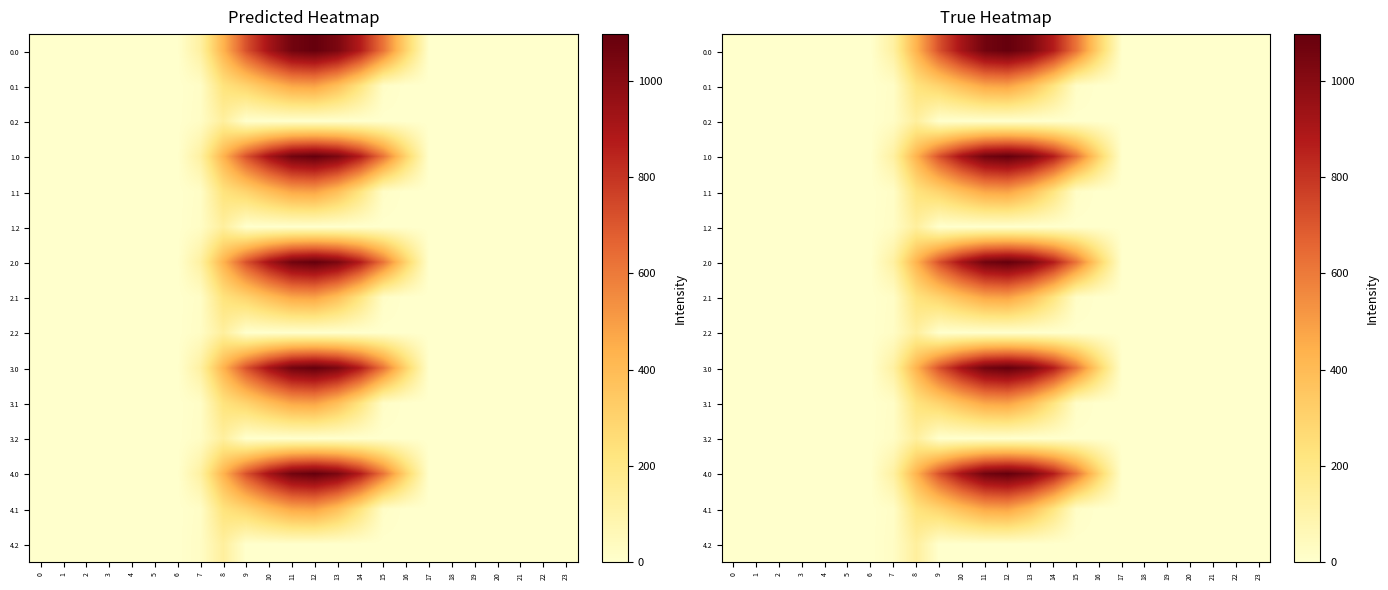

At how many categories does at least one series exceed 564?

7